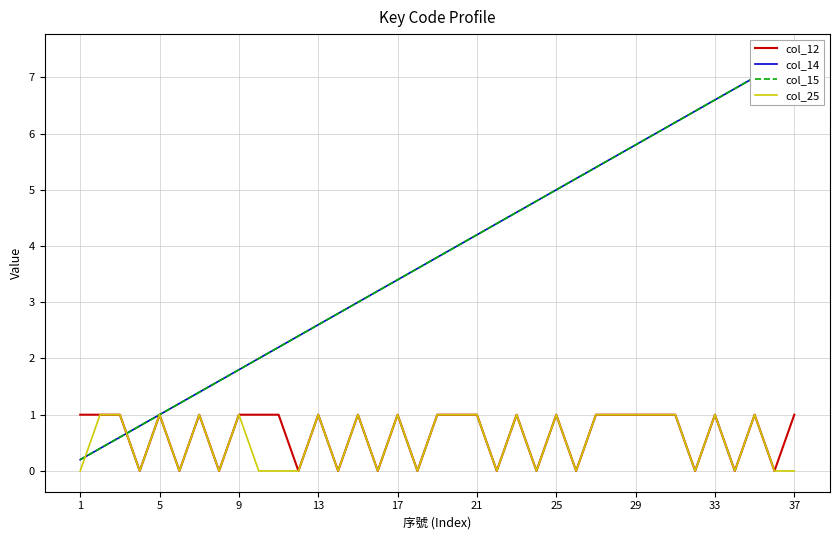

Is it true that col_25 equals 0 at 5?

False